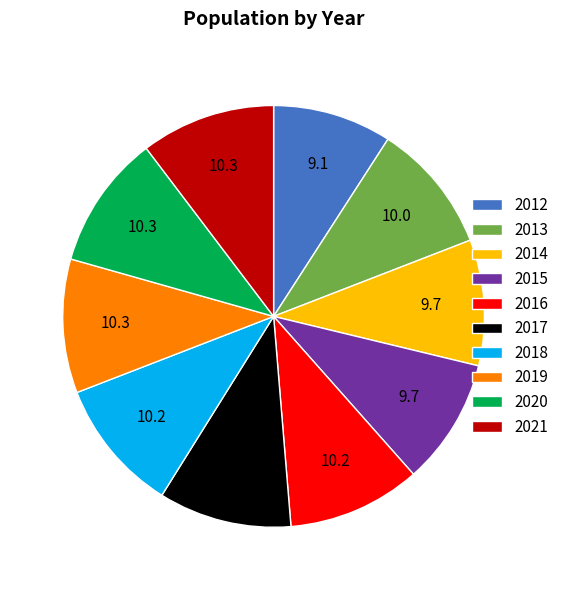

Does any single category account for the majority?

No